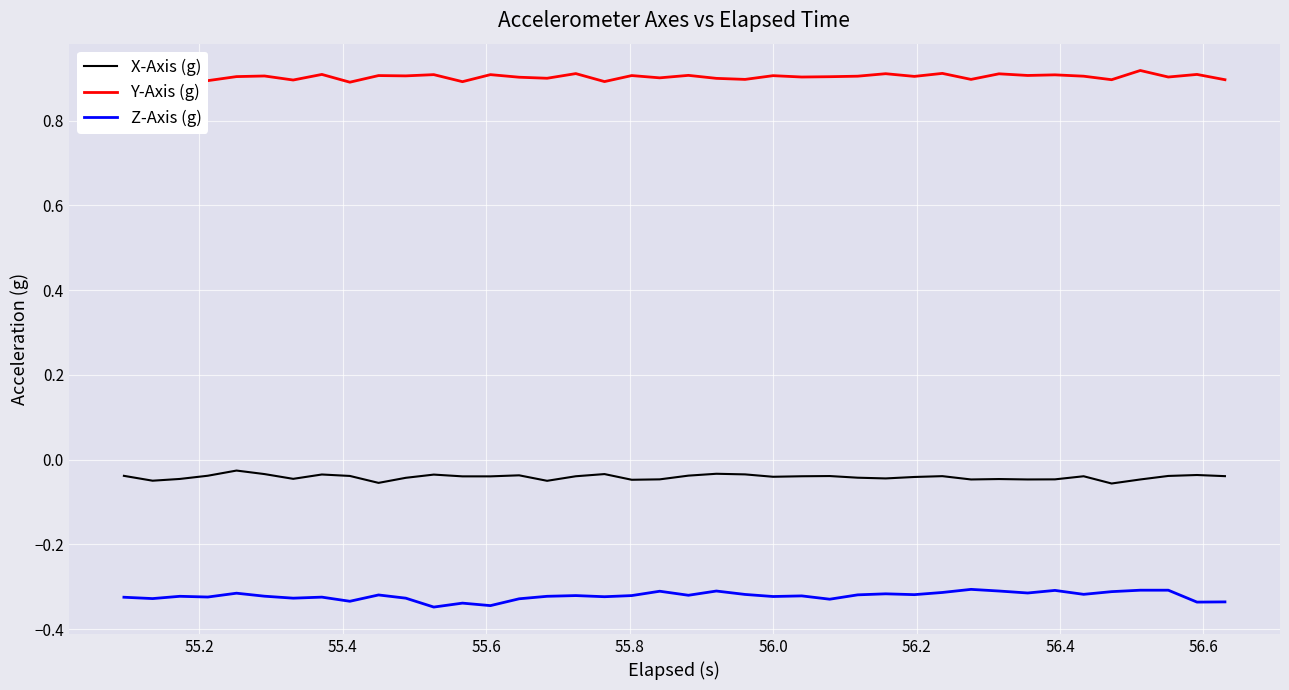

List the series in order of their overall mean, lowest first.

Z-Axis (g), X-Axis (g), Y-Axis (g)